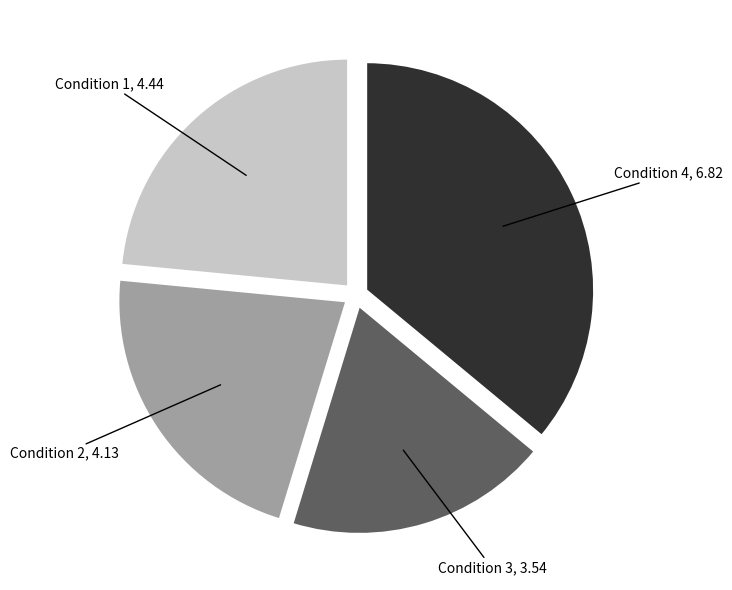

What is the largest slice in the pie chart?

Condition 4